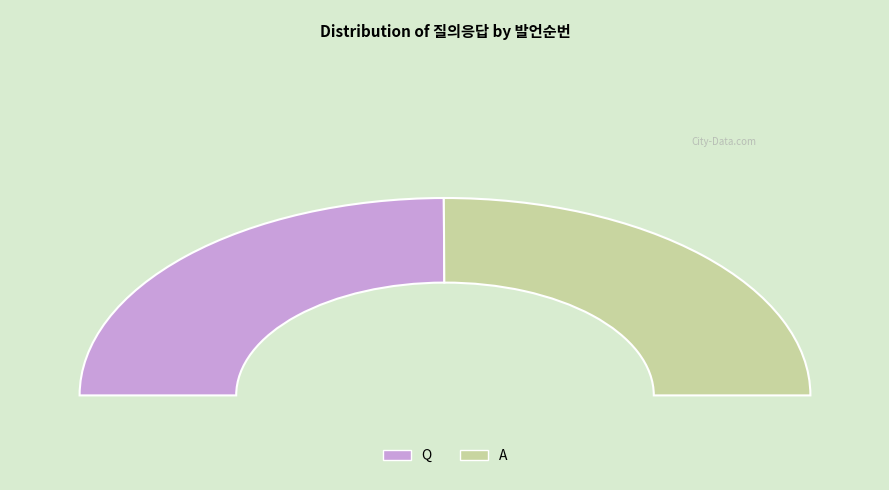

Which has a higher value, Q or A?

A